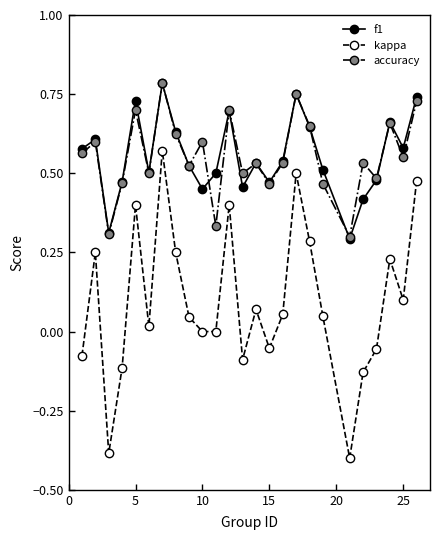

What are all the series names shown in the legend?

f1, kappa, accuracy